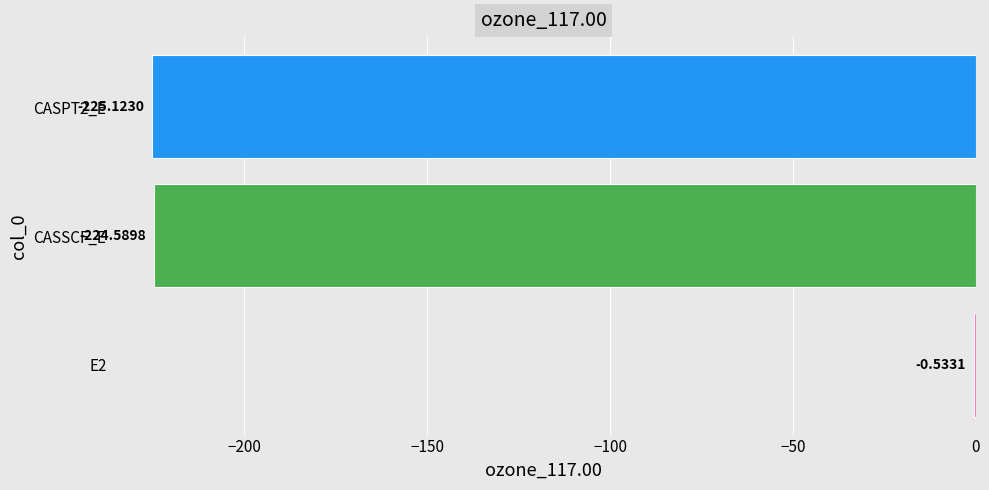

What is the change in value from E2 to CASSCF_E?

-224.1